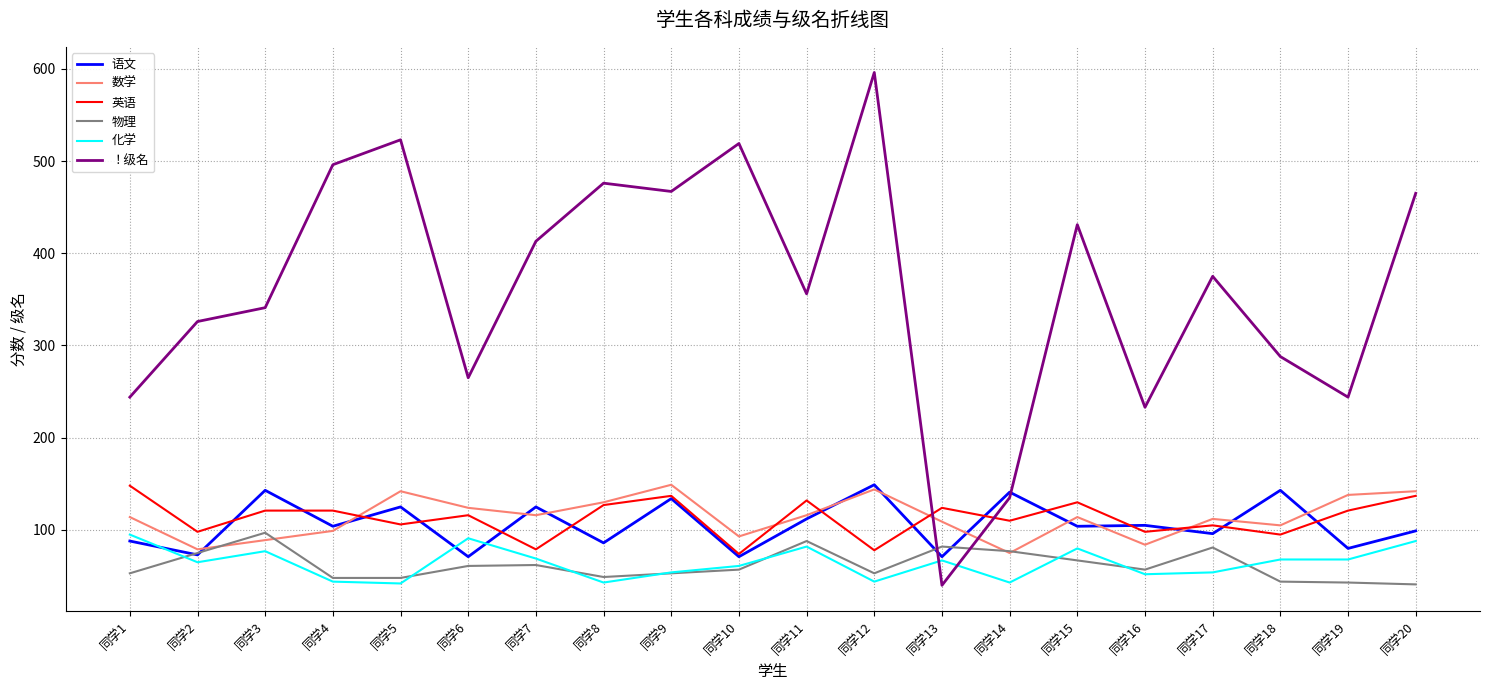

Which series has the largest range (max minus min)?

！级名